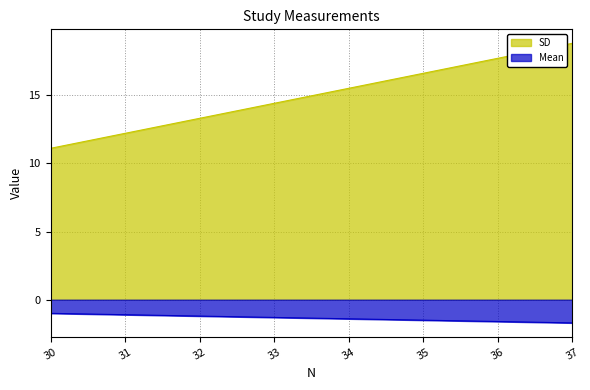

What is the smallest value displayed?

-1.7